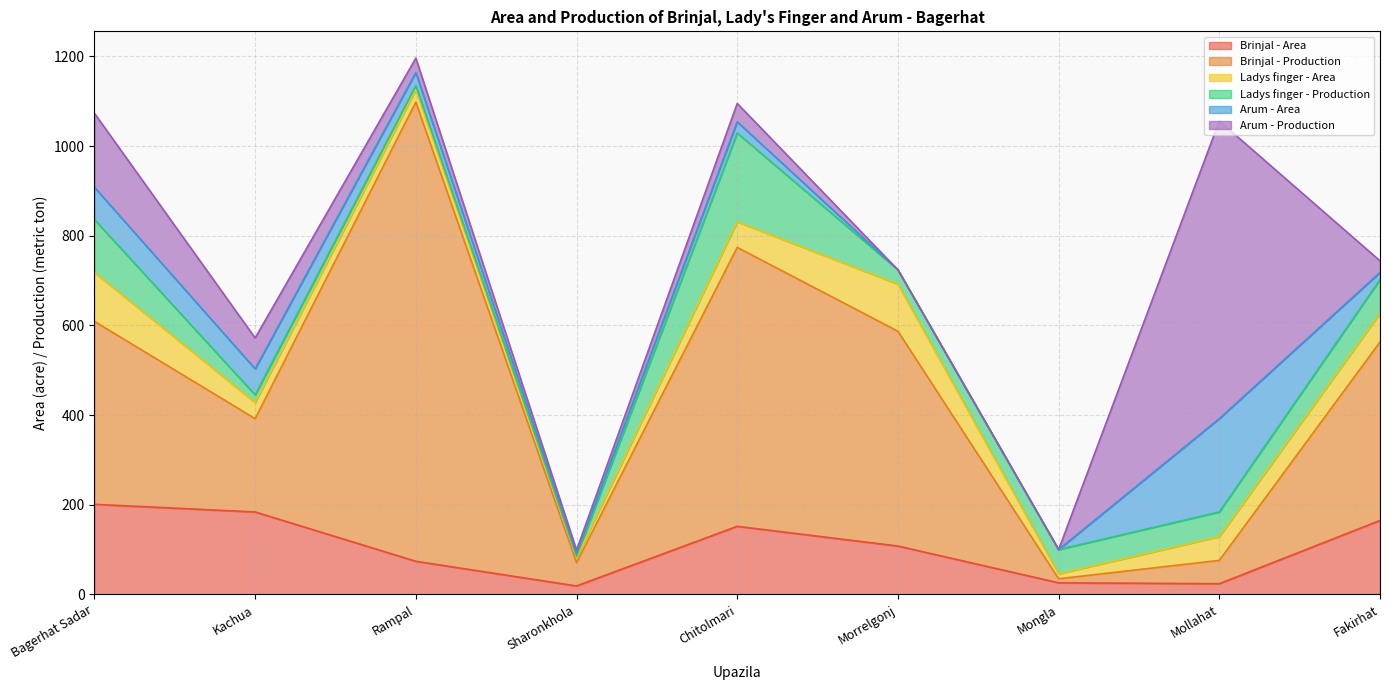

What is the label of the 8th point from the right?

Kachua